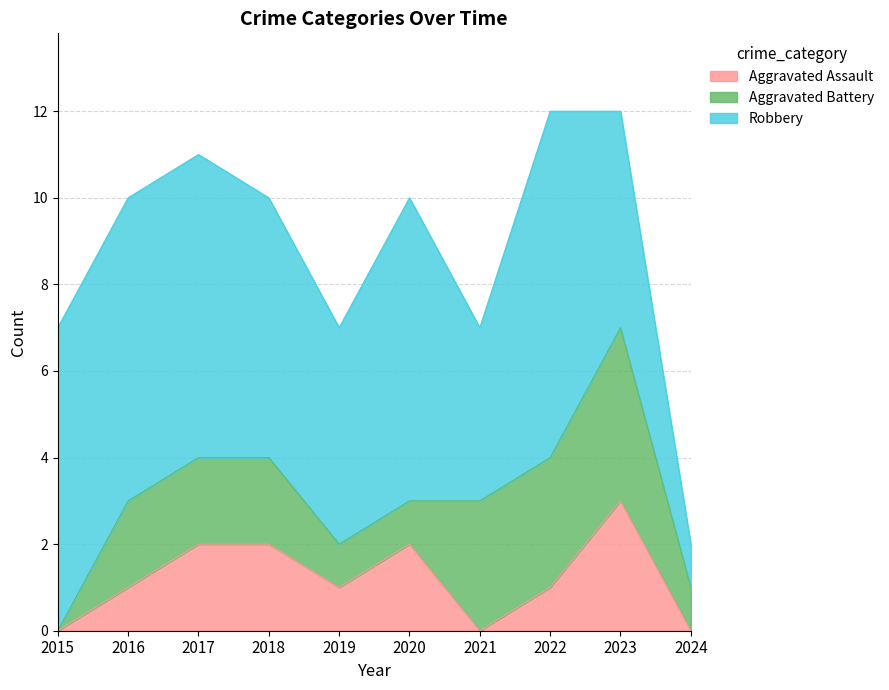

Rank the series by their maximum value, from lowest to highest.

Aggravated Assault, Aggravated Battery, Robbery